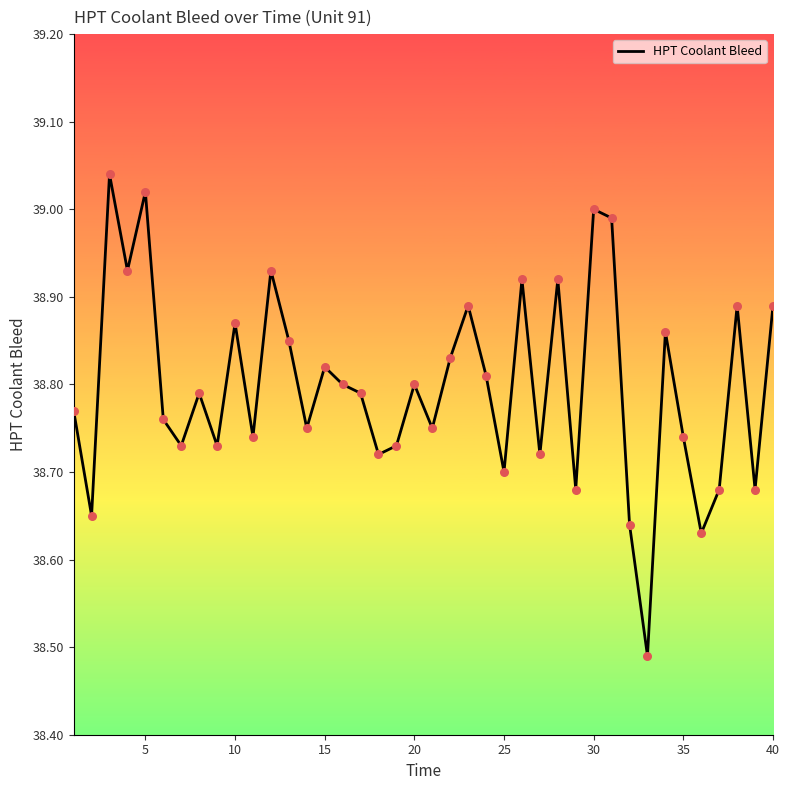

Does the chart have visible grid lines?

No